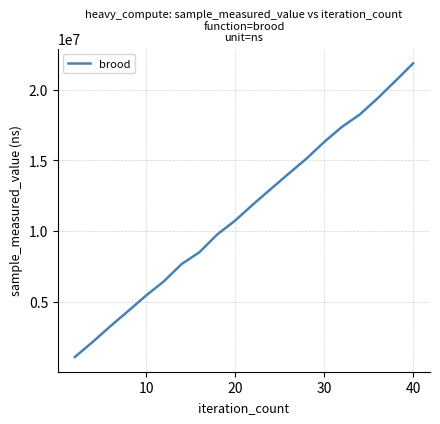

How many lines are shown in the chart?

1